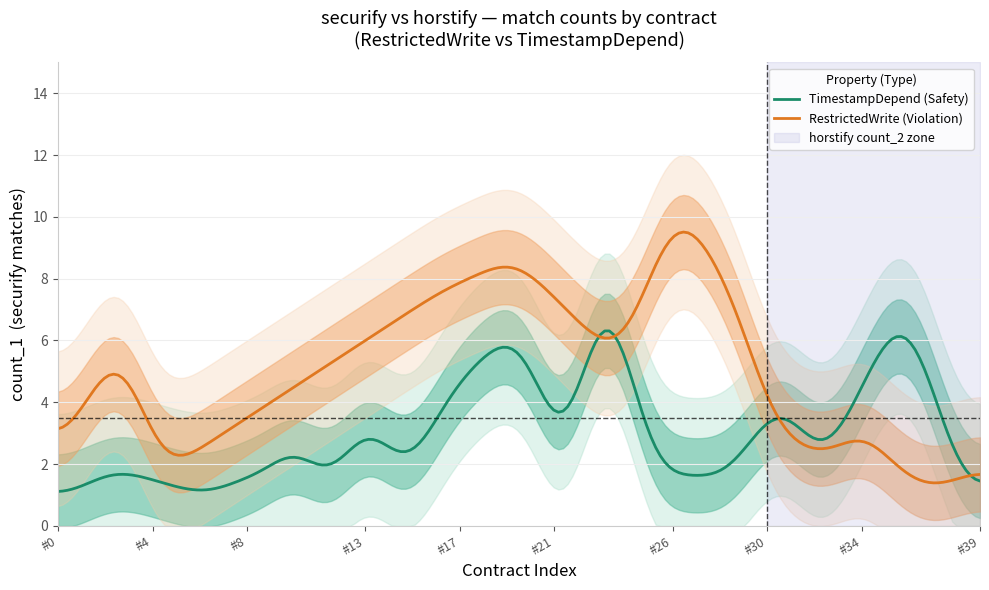

The value at 20 is 10. True or false?

False